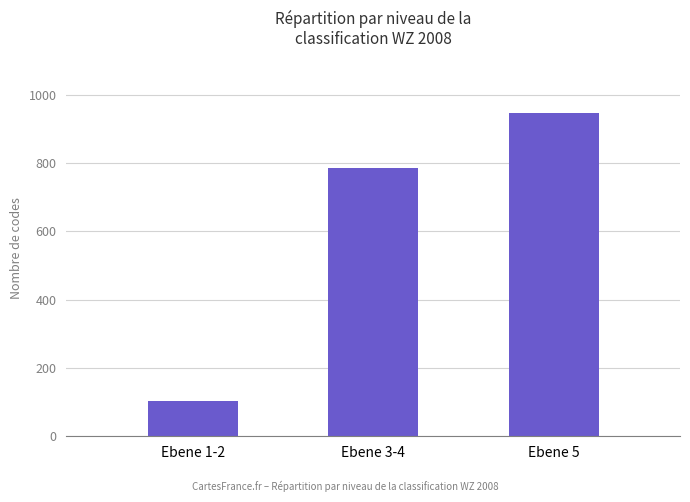

Approximately how many times larger is the value at Ebene 1-2 compared to Ebene 3-4?

0.1